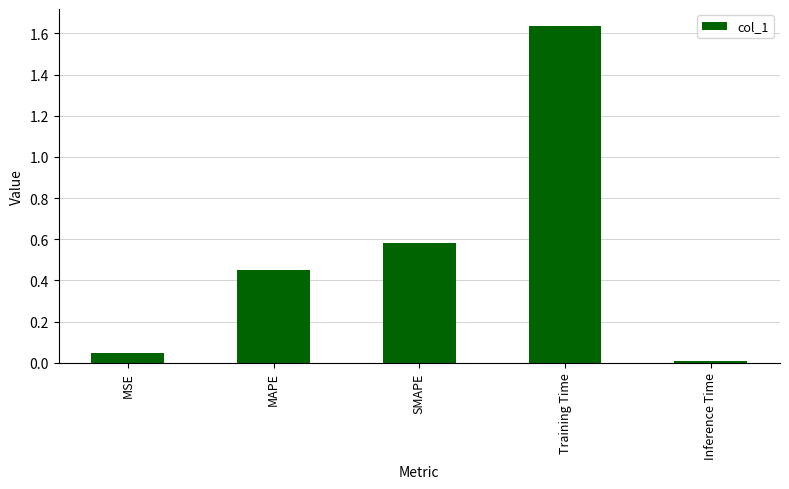

At which label is the value closest to 0?

Inference Time